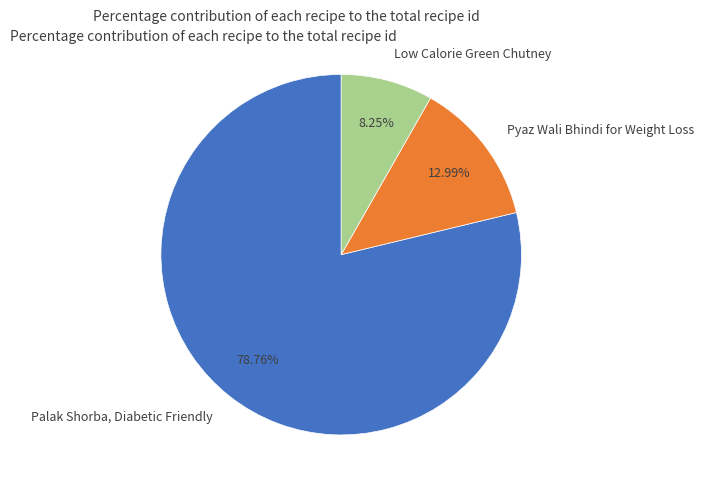

Does any single category account for the majority?

Yes